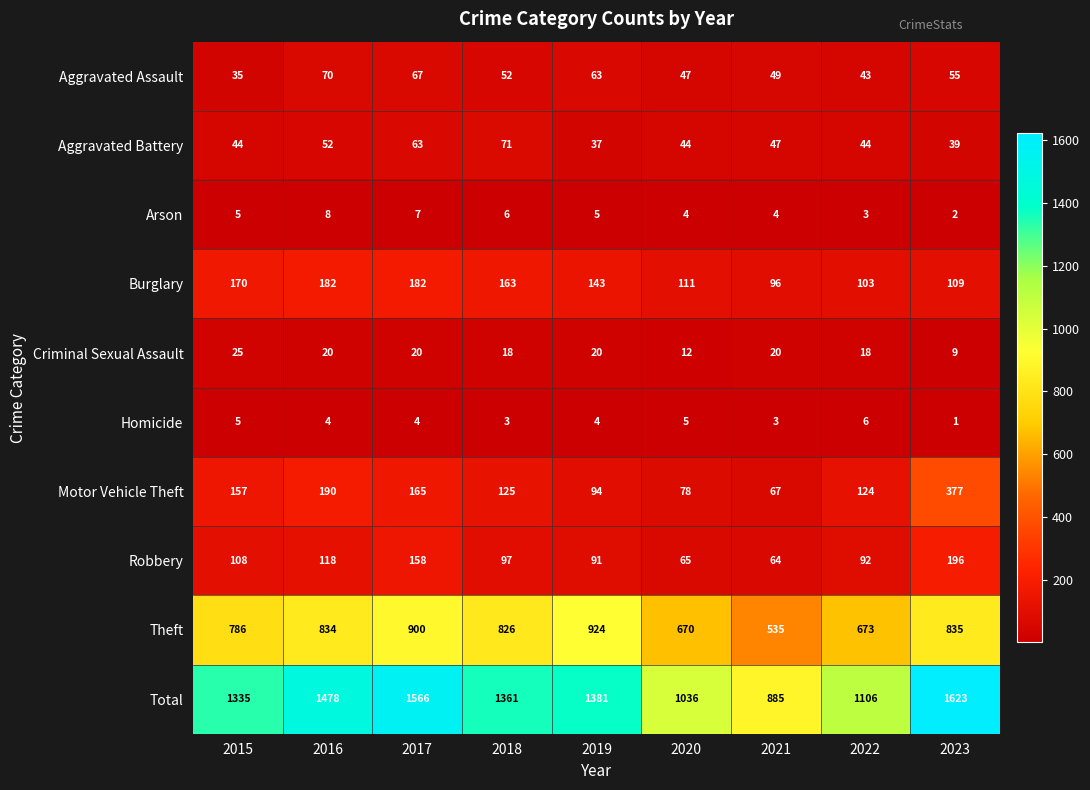

Which series has the widest spread of values?

Total